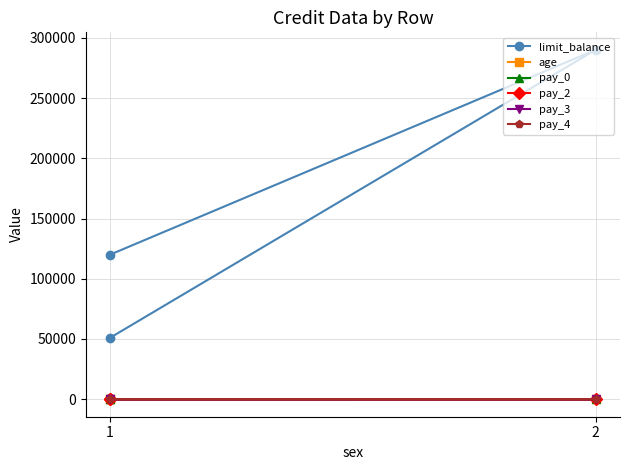

What is the value of the pay_0 point at the 3rd from the left?

-1